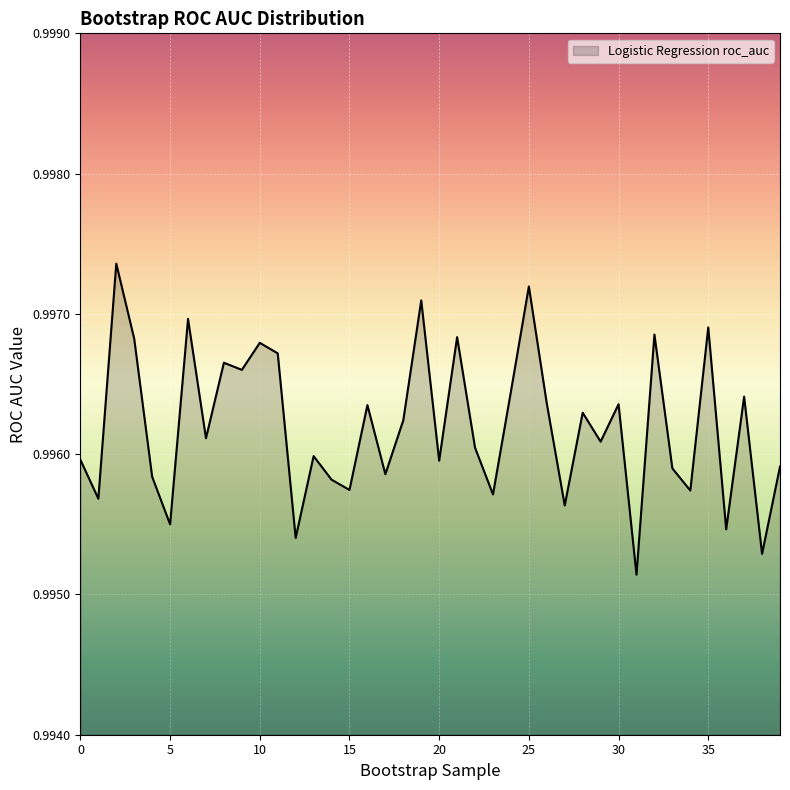

How many lines are shown in the chart?

1